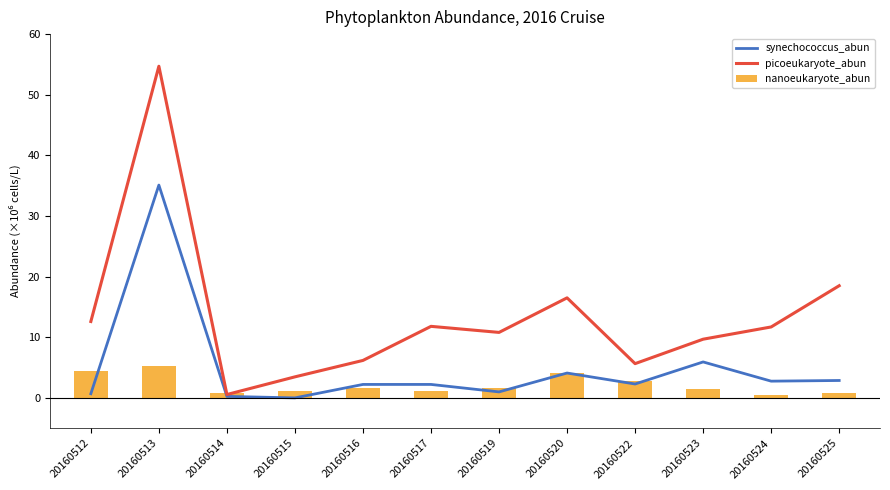

Is the value of synechococcus_abun at 20160517 greater than the value of nanoeukaryote_abun at 20160523?

Yes